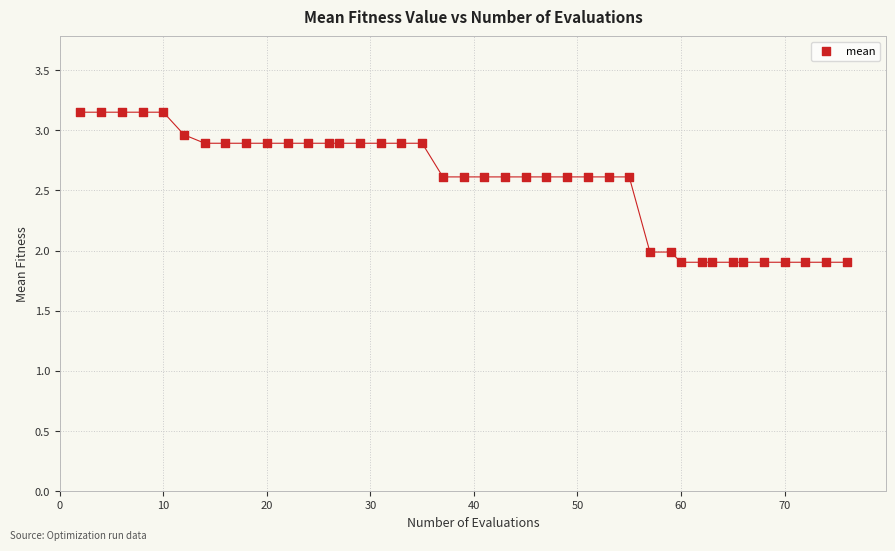

What is the range of X values (max minus min)?

74.0